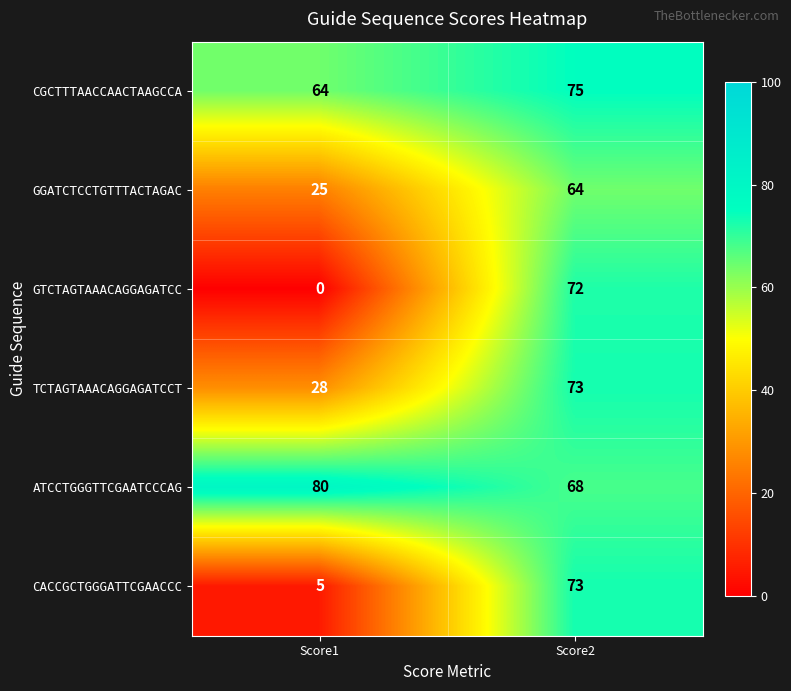

Reading left to right, what are all the values shown in this chart?

CGCTTTAACCAACTAAGCCA: 64	75
GGATCTCCTGTTTACTAGAC: 25	64
GTCTAGTAAACAGGAGATCC: 0	72
TCTAGTAAACAGGAGATCCT: 28	73
ATCCTGGGTTCGAATCCCAG: 80	68
CACCGCTGGGATTCGAACCC: 5	73